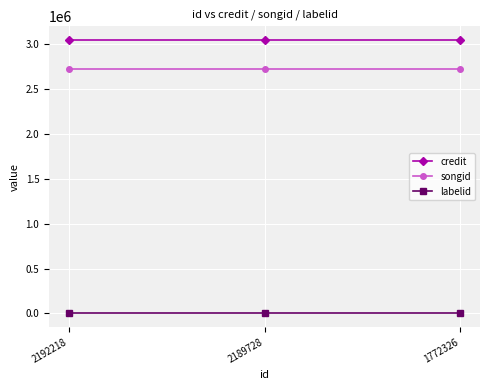

What are all the series names shown in the legend?

credit, songid, labelid